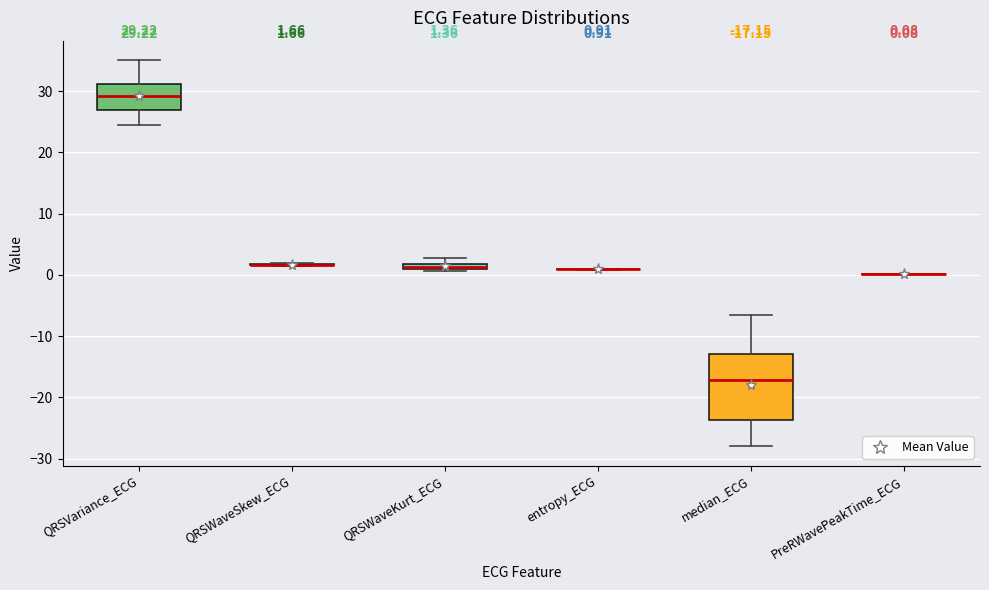

Comparing the boxes themselves (not the whiskers), which one is the tallest?

median_ECG